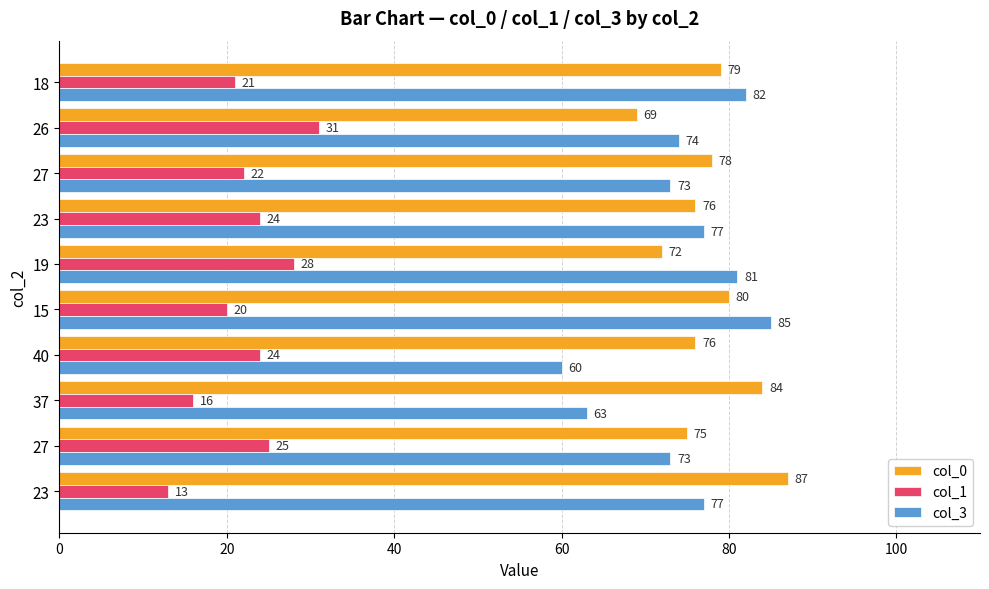

What are all the series names shown in the legend?

col_0, col_1, col_3